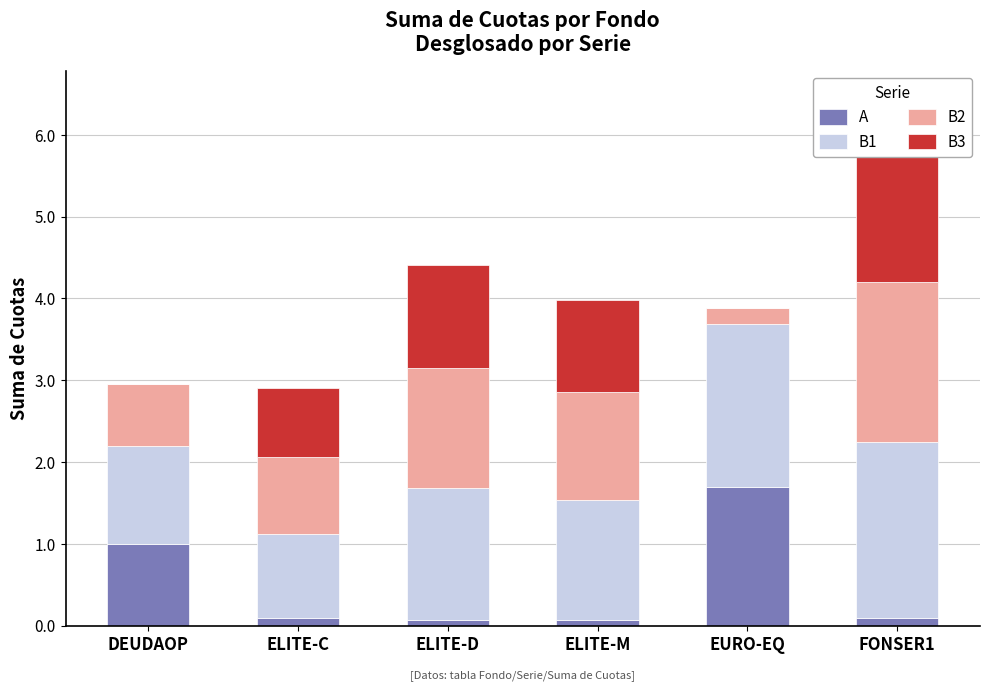

True or false: A has a value of 0.0 at ELITE-D.

False